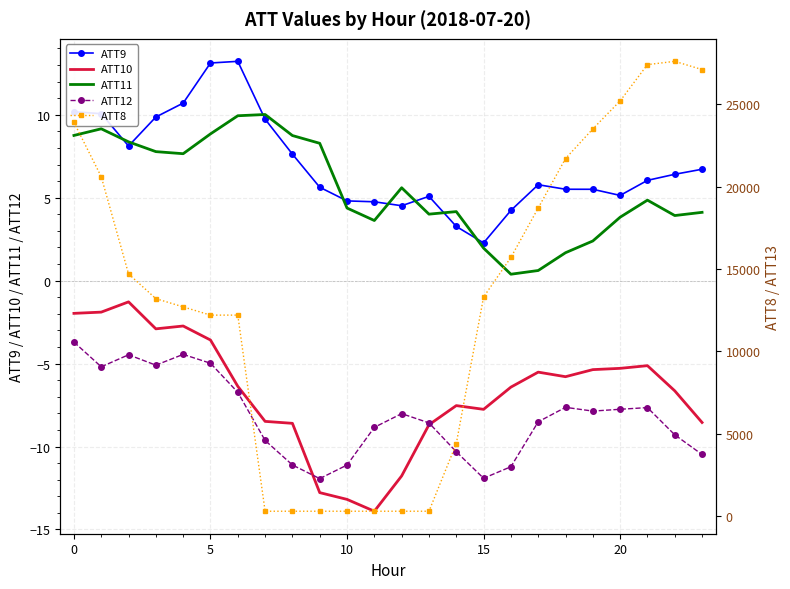

Between 12 and 18, which series saw the biggest shift?

ATT8